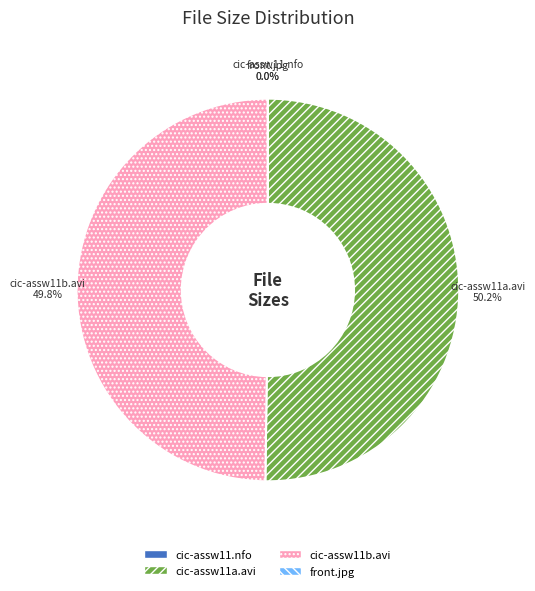

What is the change in value from cic-assw11a.avi to front.jpg?

-623.8